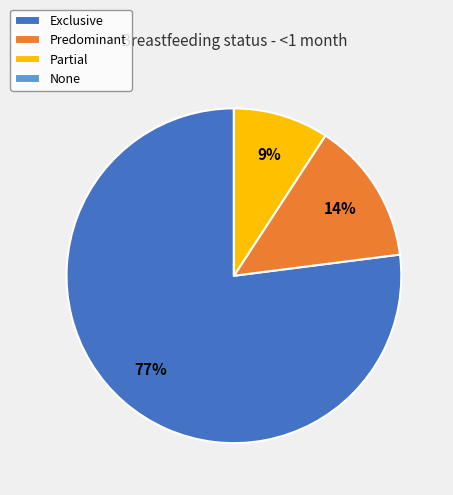

Which slice is the largest?

Exclusive